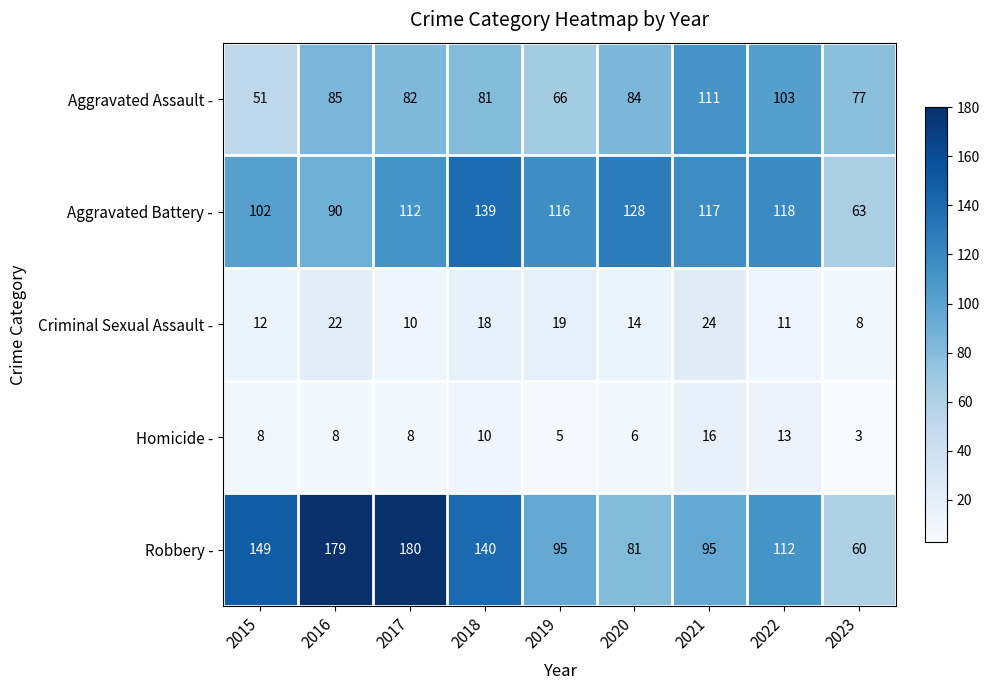

The Aggravated Assault - series shows 26 at 2020. True or false?

False